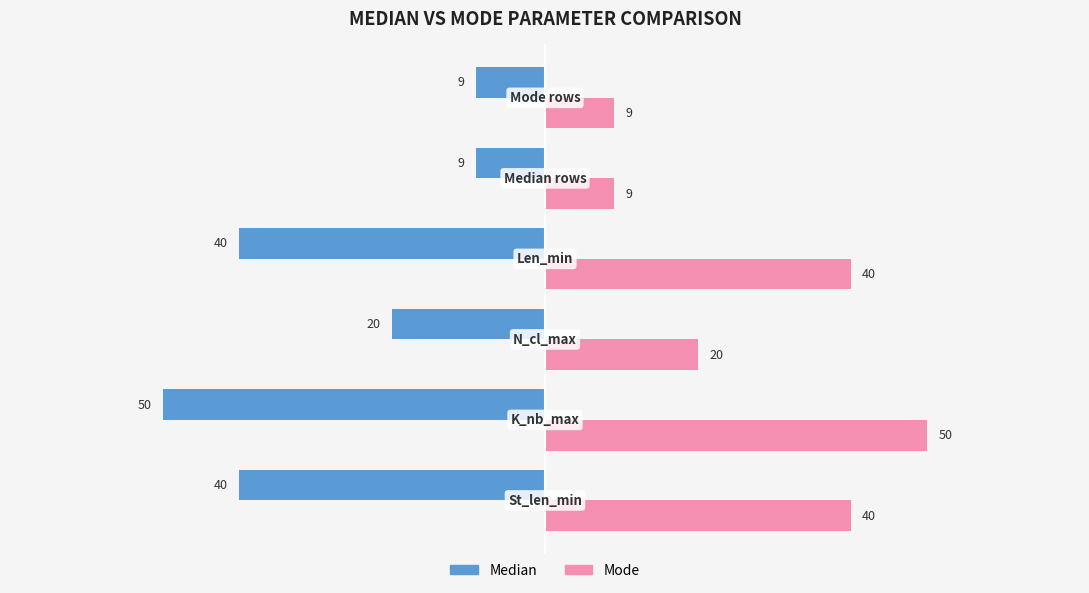

How many data points in Median are less than -20?

3